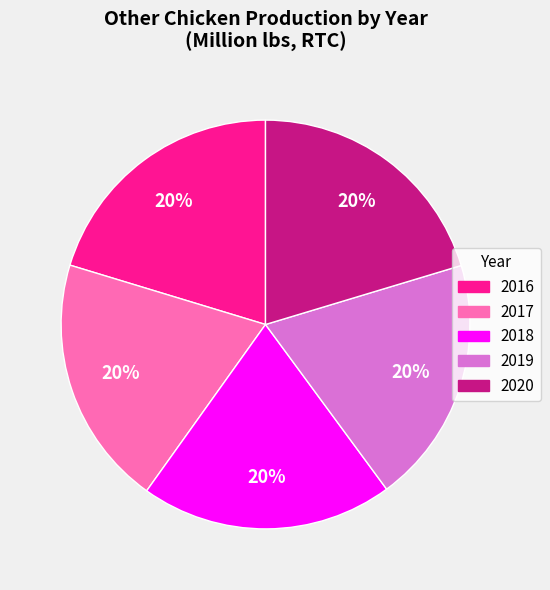

How many slices are in this pie chart?

5